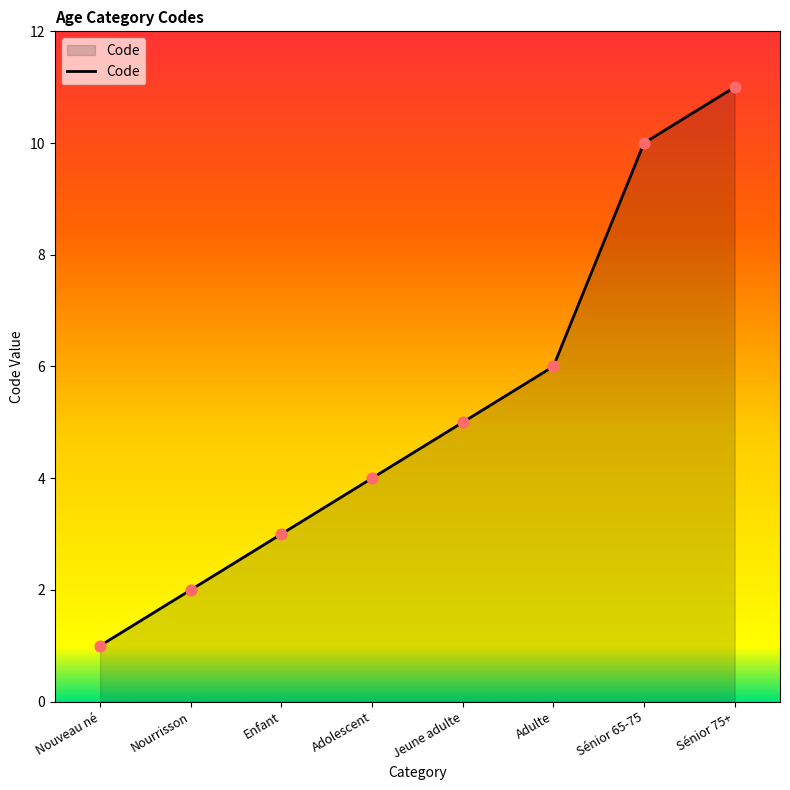

Which has a higher value, Sénior 65-75 or Adolescent?

Sénior 65-75